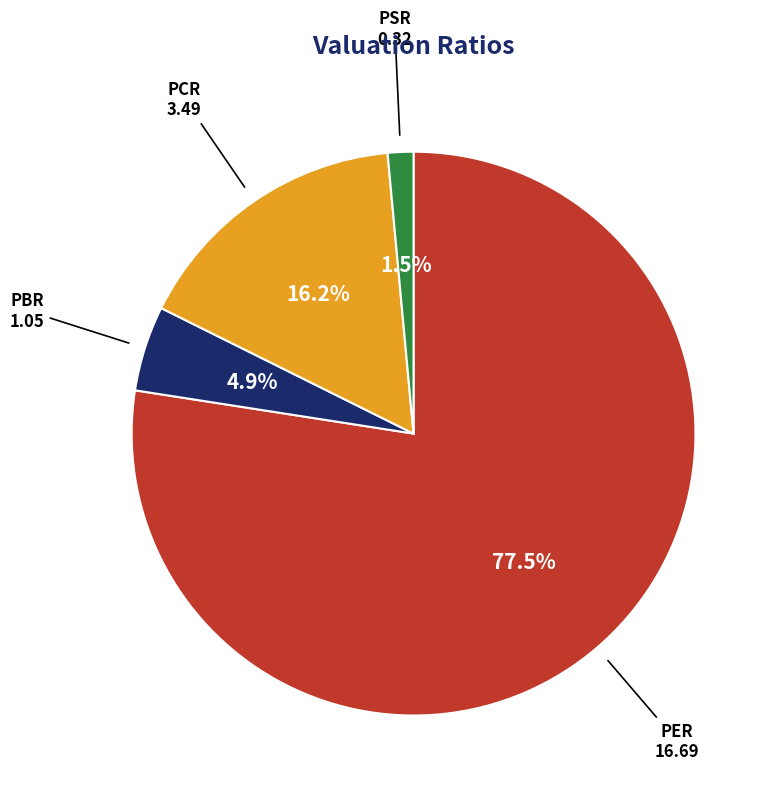

To the nearest percent, what is the difference between the largest and smallest slice percentages?

76%